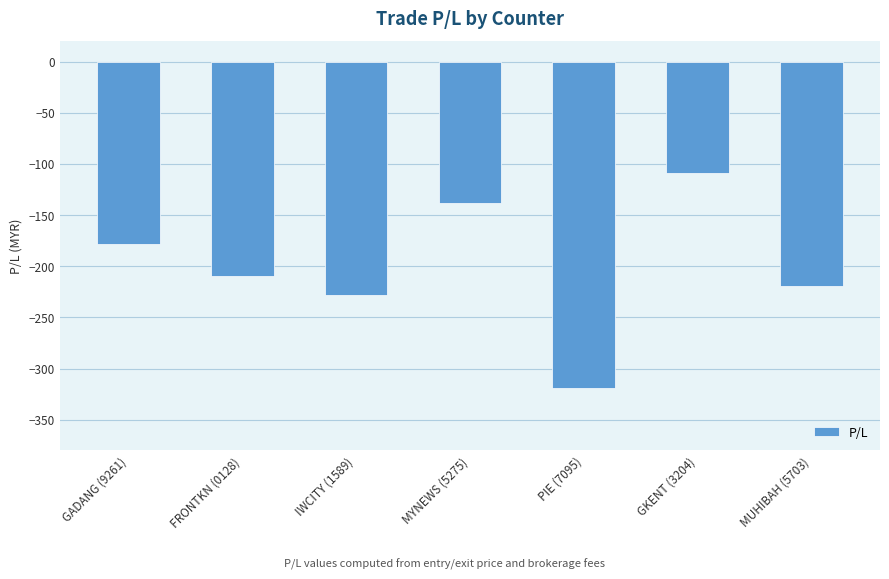

At which label is the value closest to -213?

FRONTKN (0128)